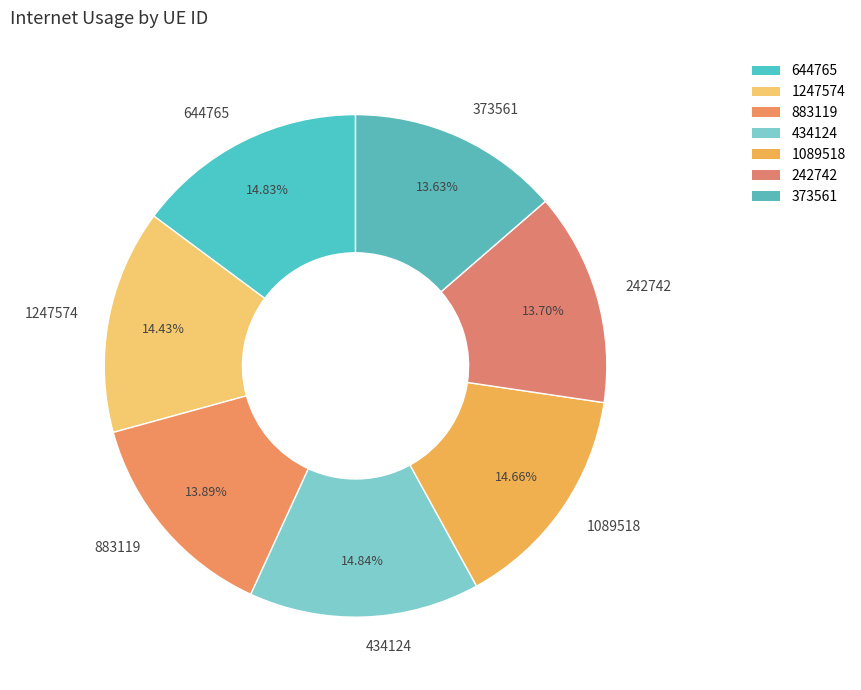

Does any single category account for the majority?

No